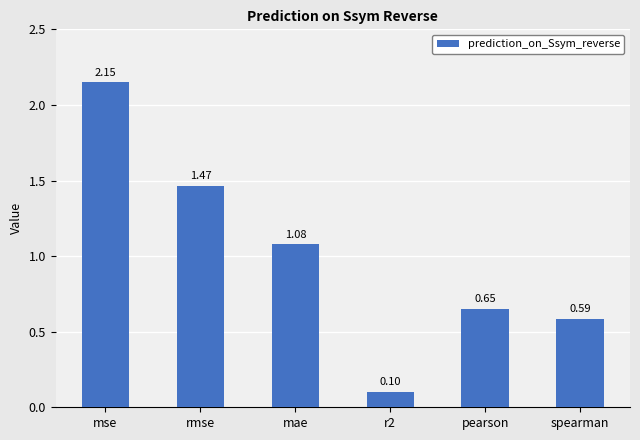

List the labels in order of value, largest first.

mse, rmse, mae, pearson, spearman, r2